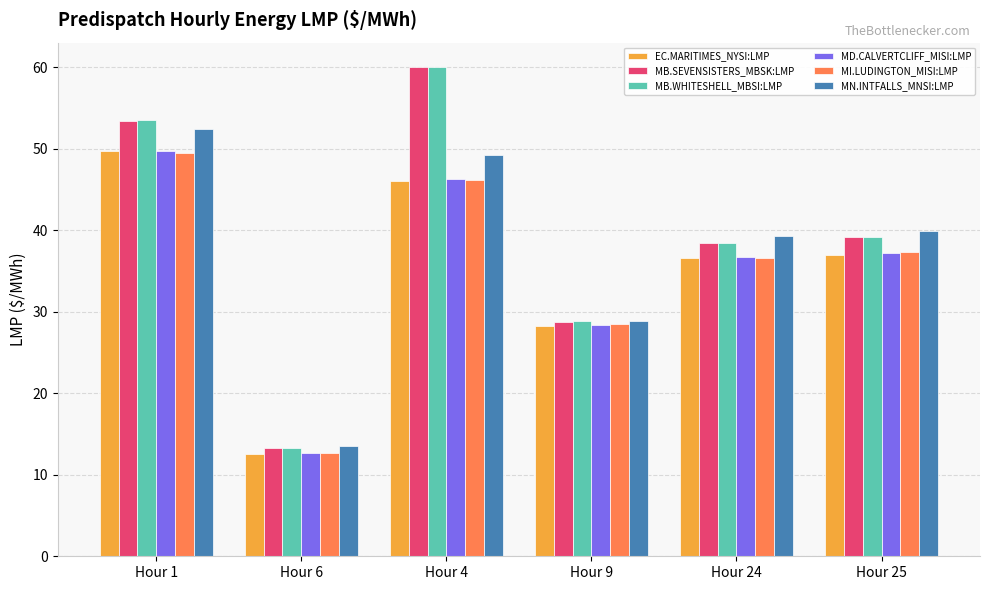

What is the spread (max minus min) of values at Hour 4?

13.9